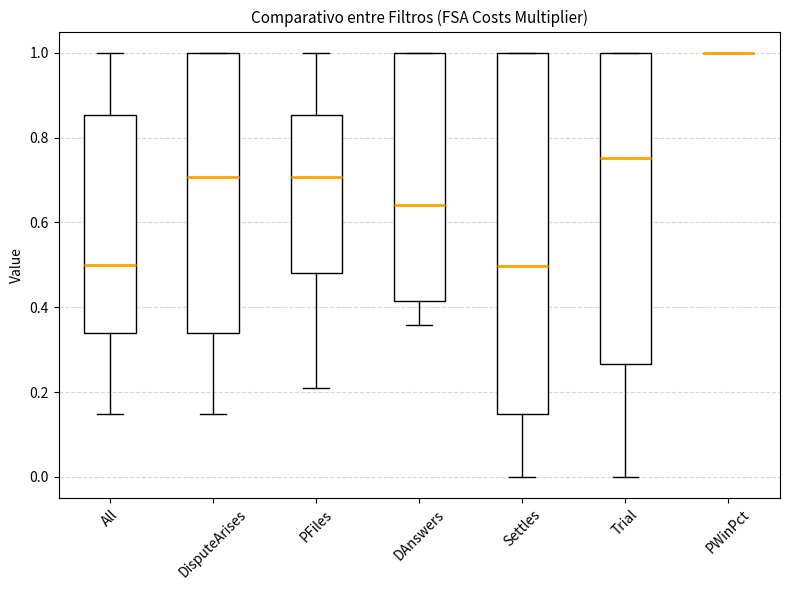

Comparing the boxes themselves (not the whiskers), which one is the tallest?

Settles